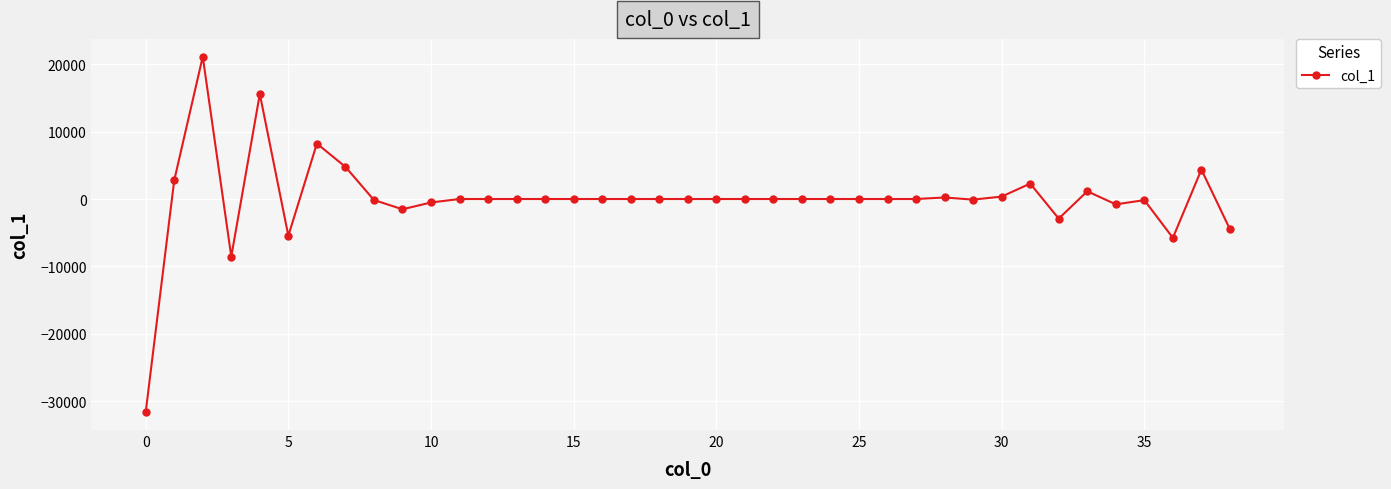

What is the average value?

-30.5